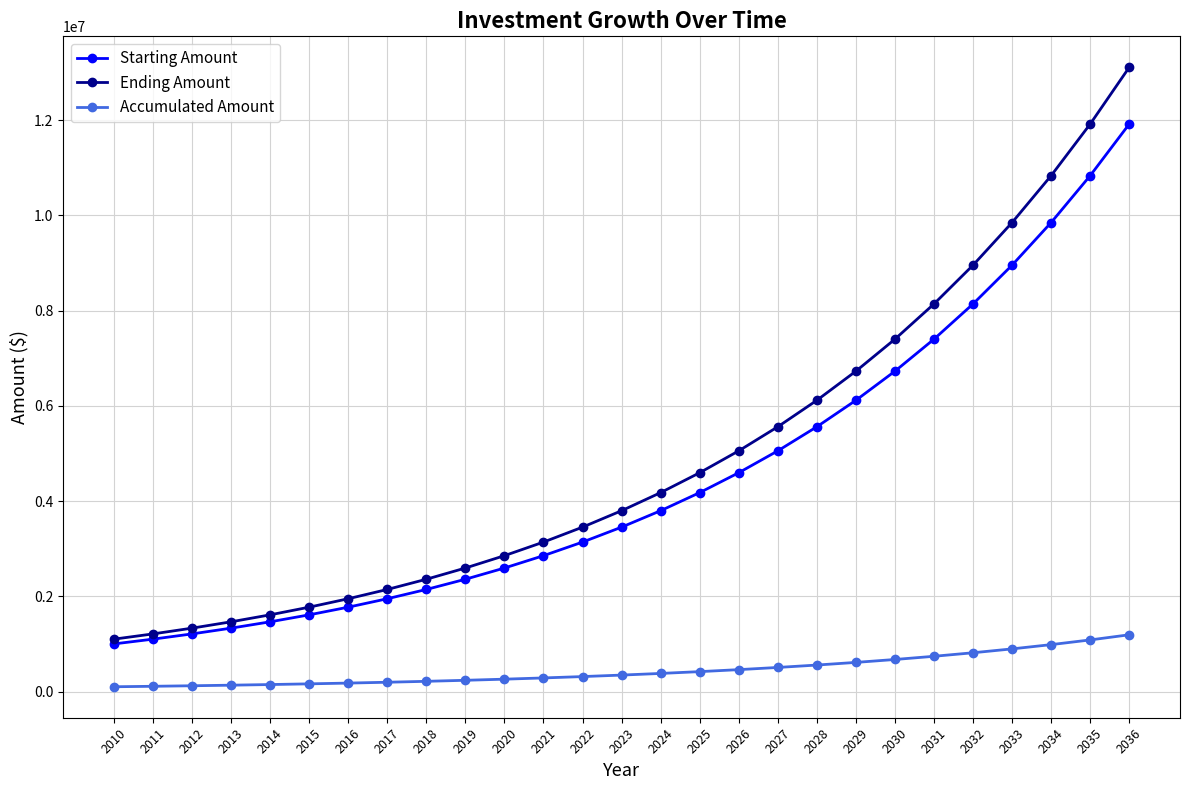

How many values in the Accumulated Amount series are below 345227?

13